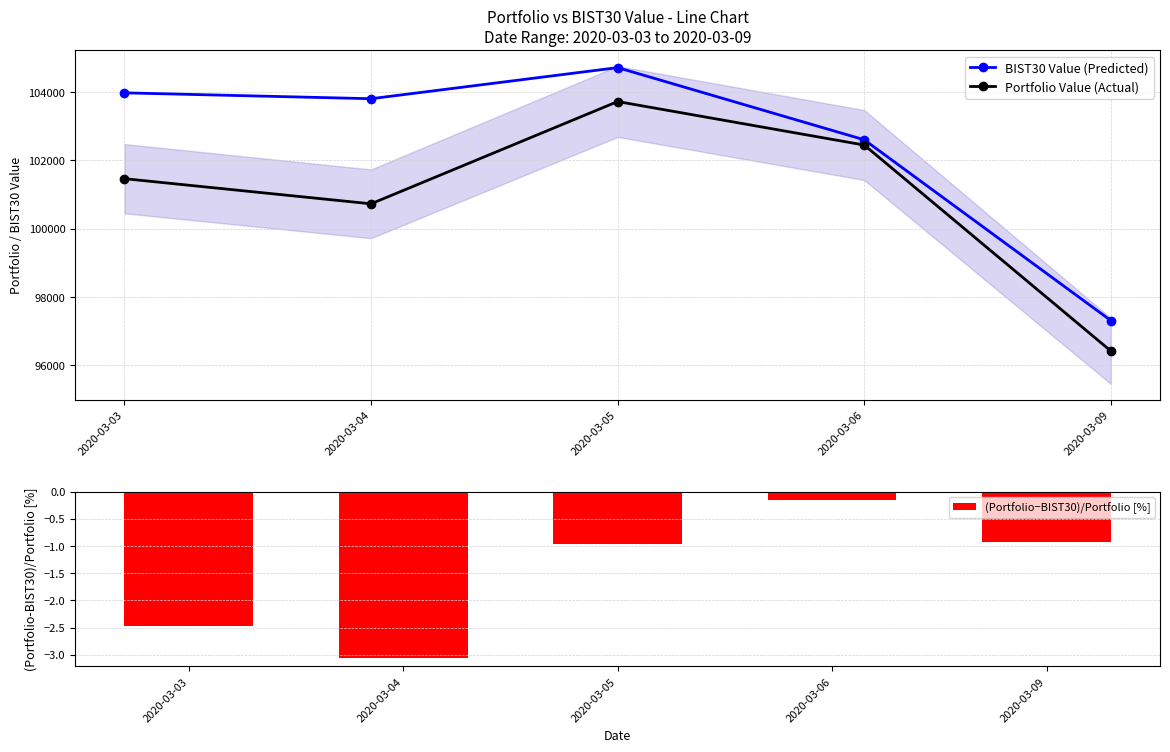

What is the average value of the (Portfolio−BIST30)/Portfolio [%] series?

-1.5